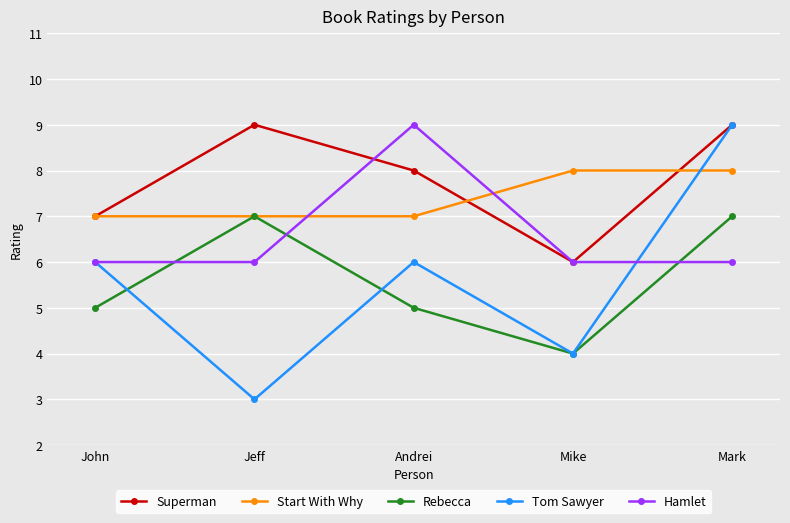

What is the sum of the Rebecca values at John and Mike?

9